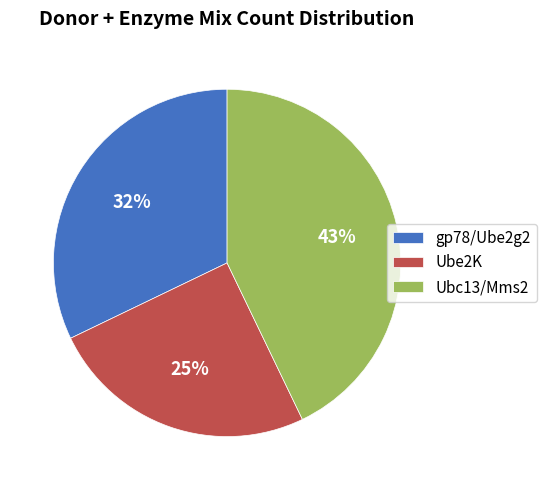

Approximately how many times larger is the value at Ube2K compared to gp78/Ube2g2?

0.8